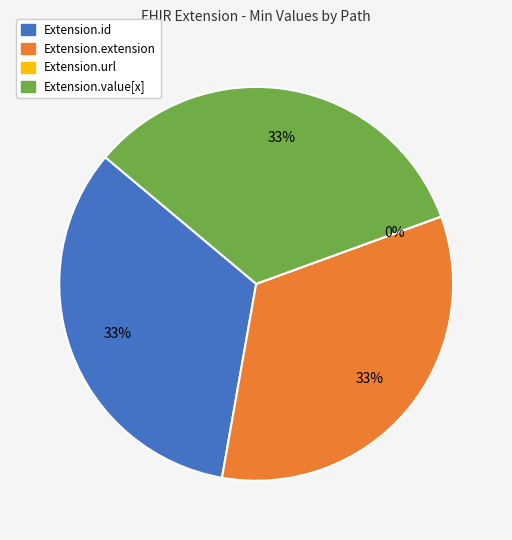

To the nearest percent, what portion does Extension.extension represent?

33%